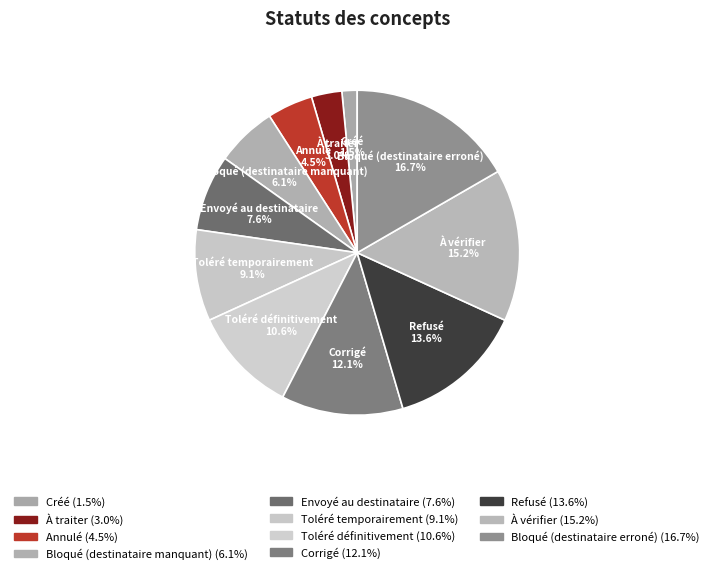

Between Bloqué (destinataire erroné) and Toléré définitivement, which is larger?

Bloqué (destinataire erroné)